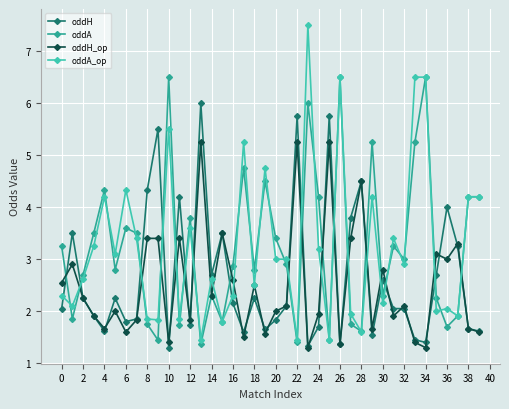

Which series has the widest spread of values?

oddA_op